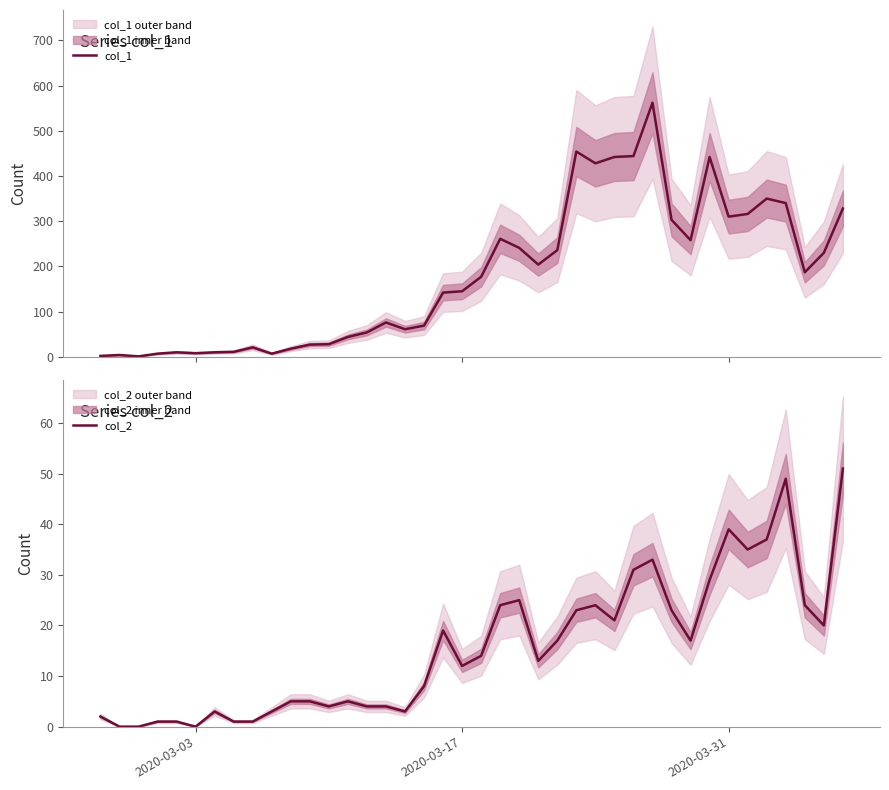

What is the difference between the maximum and minimum values in the col_2 series?

51